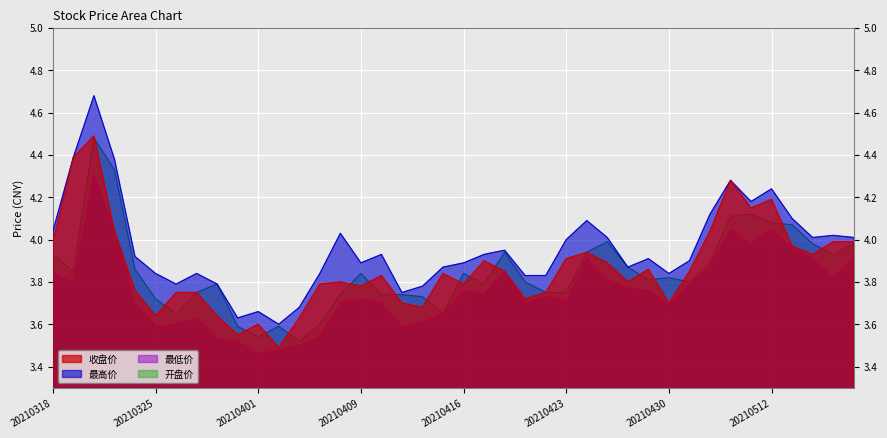

Reading left to right, extract all data points from this chart.

收盘价: 20210318=4.0	20210319=4.4	20210322=4.5	20210323=4.0	20210324=3.8	20210325=3.6	20210326=3.8	20210329=3.8	20210330=3.6	20210331=3.5	20210401=3.6	20210402=3.5	20210406=3.6	20210407=3.8	20210408=3.8	20210409=3.8	20210412=3.8	20210413=3.7	20210414=3.7	20210415=3.8	20210416=3.8	20210419=3.9	20210420=3.9	20210421=3.7	20210422=3.8	20210423=3.9	20210426=3.9	20210427=3.9	20210428=3.8	20210429=3.9	20210430=3.7	20210506=3.9	20210507=4.0	20210510=4.3	20210511=4.2	20210512=4.2	20210513=4.0	20210514=3.9	20210517=4.0	20210518=4.0
最高价: 20210318=4.0	20210319=4.4	20210322=4.7	20210323=4.4	20210324=3.9	20210325=3.8	20210326=3.8	20210329=3.8	20210330=3.8	20210331=3.6	20210401=3.7	20210402=3.6	20210406=3.7	20210407=3.8	20210408=4.0	20210409=3.9	20210412=3.9	20210413=3.8	20210414=3.8	20210415=3.9	20210416=3.9	20210419=3.9	20210420=4.0	20210421=3.8	20210422=3.8	20210423=4.0	20210426=4.1	20210427=4.0	20210428=3.9	20210429=3.9	20210430=3.8	20210506=3.9	20210507=4.1	20210510=4.3	20210511=4.2	20210512=4.2	20210513=4.1	20210514=4.0	20210517=4.0	20210518=4.0
最低价: 20210318=3.8	20210319=3.8	20210322=4.3	20210323=4.0	20210324=3.7	20210325=3.6	20210326=3.6	20210329=3.6	20210330=3.5	20210331=3.5	20210401=3.5	20210402=3.5	20210406=3.5	20210407=3.5	20210408=3.7	20210409=3.7	20210412=3.7	20210413=3.6	20210414=3.6	20210415=3.6	20210416=3.8	20210419=3.7	20210420=3.9	20210421=3.7	20210422=3.7	20210423=3.7	20210426=3.9	20210427=3.8	20210428=3.8	20210429=3.8	20210430=3.7	20210506=3.8	20210507=3.9	20210510=4.0	20210511=4.0	20210512=4.0	20210513=4.0	20210514=3.9	20210517=3.8	20210518=3.9
开盘价: 20210318=3.9	20210319=3.9	20210322=4.5	20210323=4.3	20210324=3.9	20210325=3.7	20210326=3.6	20210329=3.8	20210330=3.8	20210331=3.6	20210401=3.5	20210402=3.6	20210406=3.5	20210407=3.6	20210408=3.7	20210409=3.8	20210412=3.7	20210413=3.7	20210414=3.7	20210415=3.6	20210416=3.8	20210419=3.8	20210420=3.9	20210421=3.8	20210422=3.8	20210423=3.8	20210426=3.9	20210427=4.0	20210428=3.9	20210429=3.8	20210430=3.8	20210506=3.8	20210507=3.9	20210510=4.1	20210511=4.1	20210512=4.1	20210513=4.1	20210514=4.0	20210517=3.9	20210518=4.0